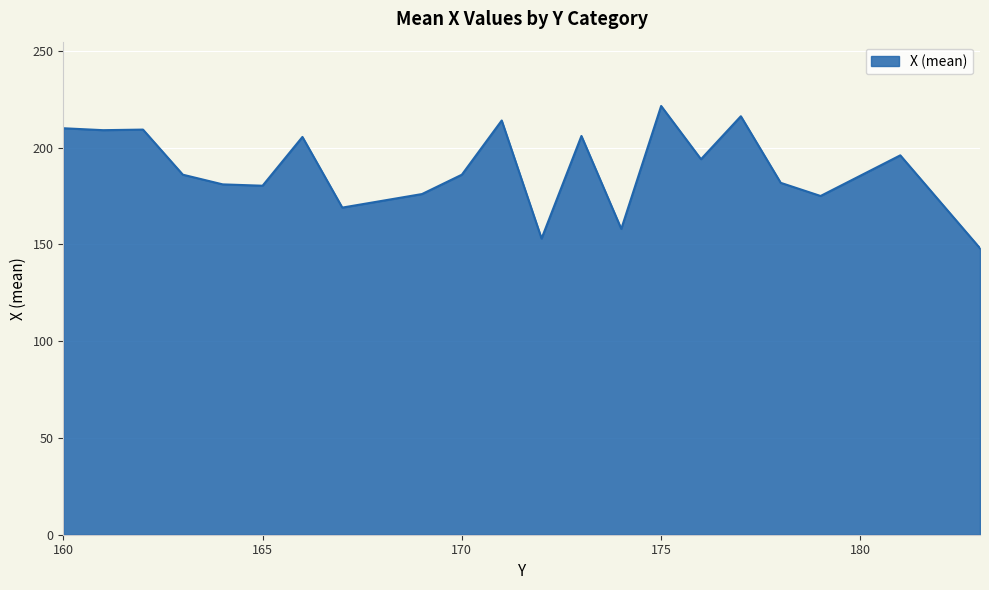

What is the smallest value displayed?

148.0